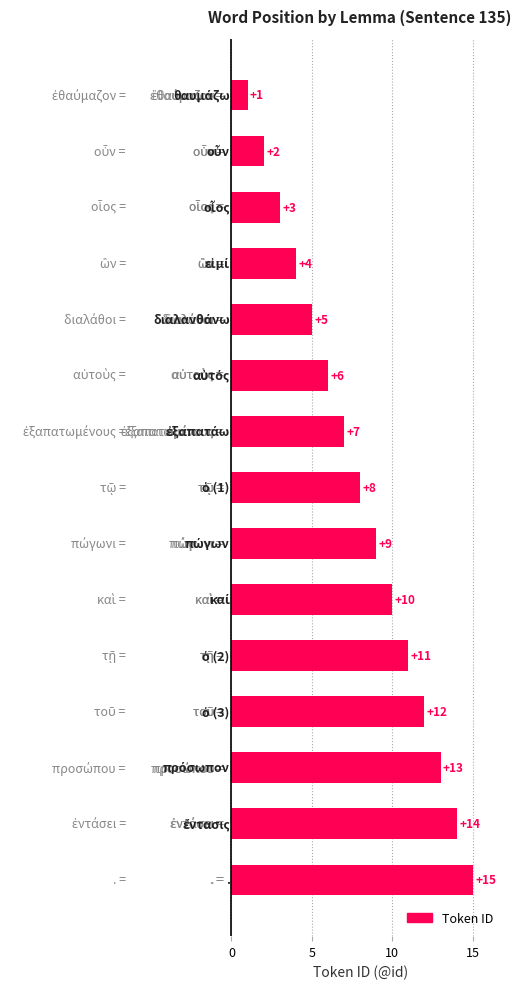

How many series are shown in this chart?

1